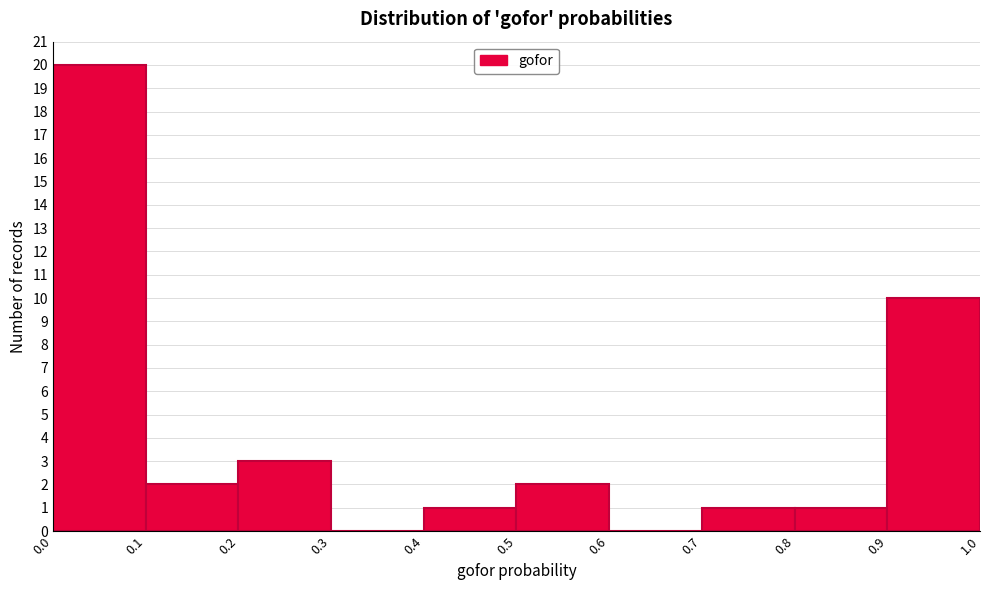

How tall is the bar that spans 0.1 to 0.2 on the x-axis? The values are not printed on the chart, so give them approximately, as read against the axis.

2